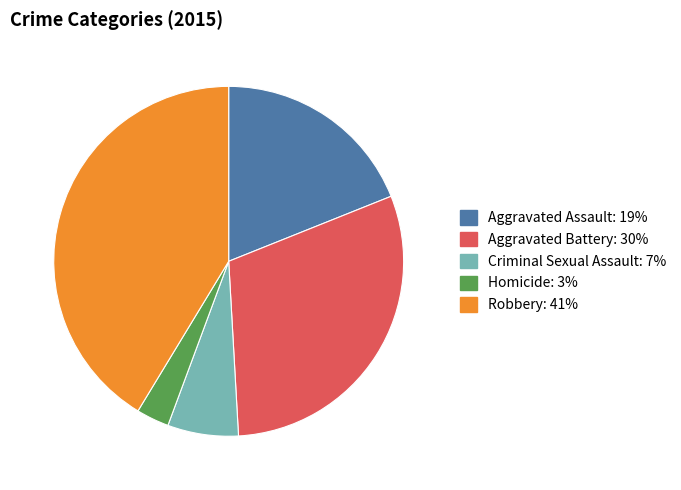

Which has a higher value, Criminal Sexual Assault or Aggravated Battery?

Aggravated Battery